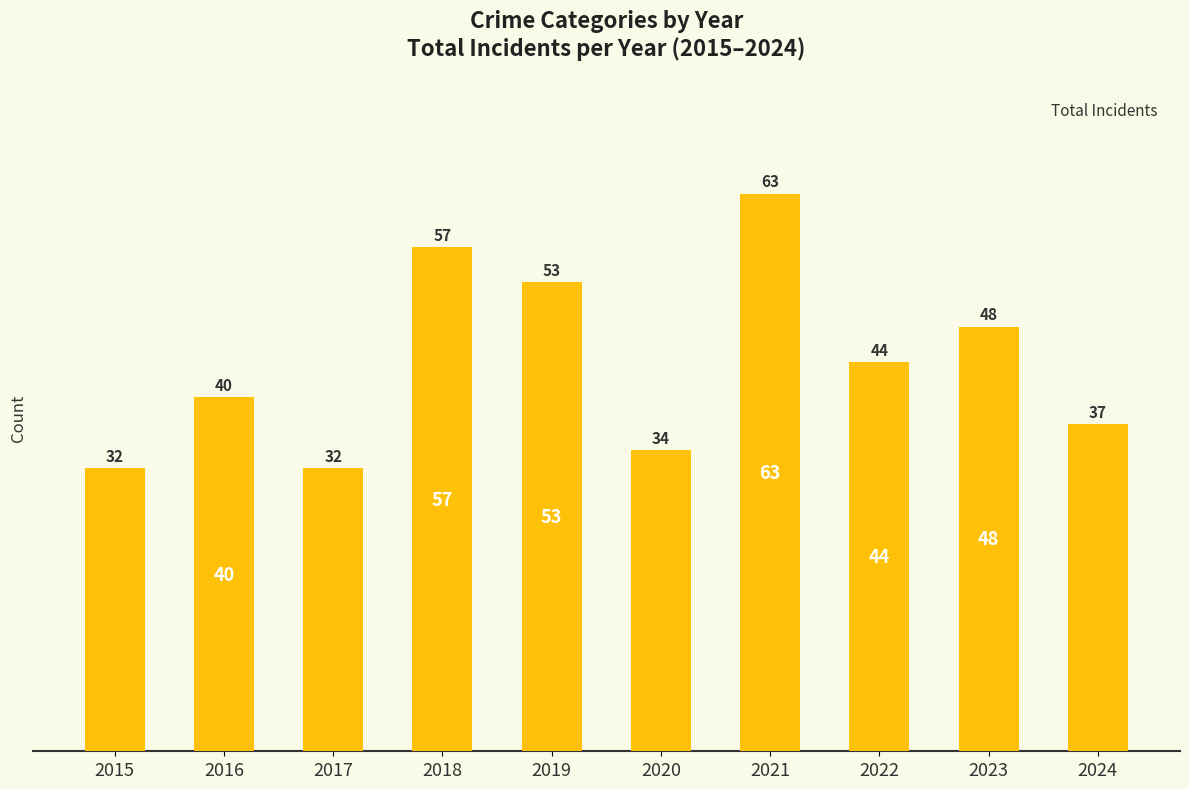

Which has a higher value, 2020 or 2023?

2023